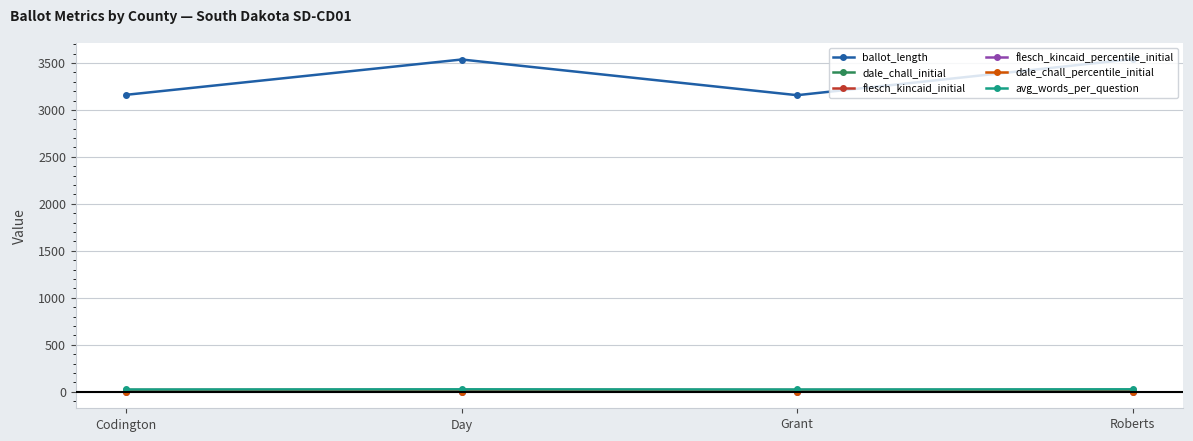

True or false: dale_chall_percentile_initial and flesch_kincaid_initial cross at least once.

False